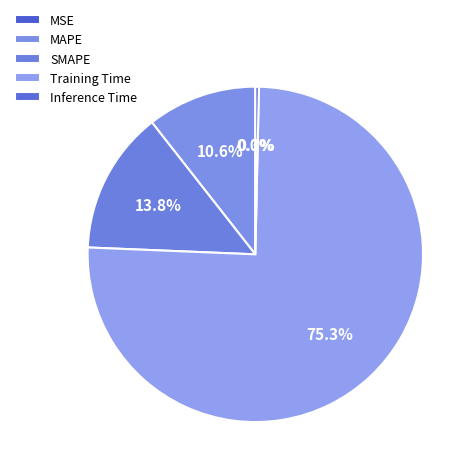

Between MAPE and SMAPE, which is larger?

SMAPE